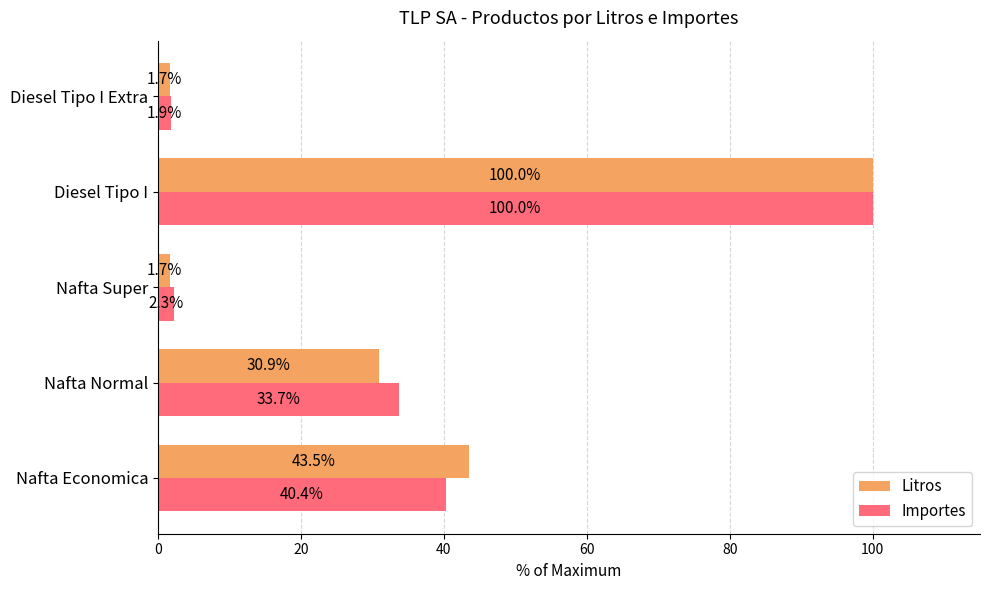

What is the difference between the maximum and second lowest values in the Importes series?

97.7